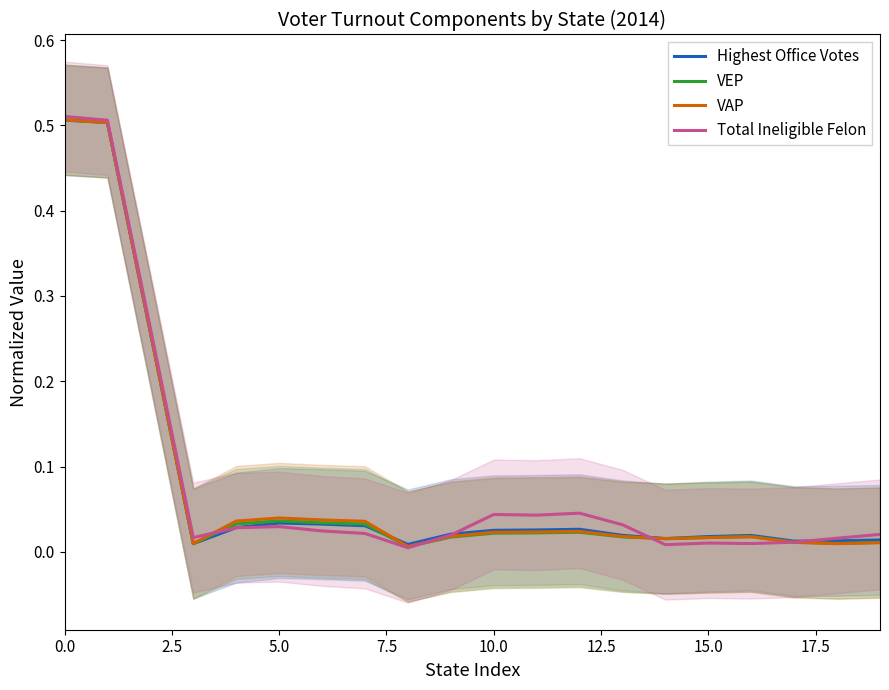

How many times do Total Ineligible Felon and Highest Office Votes cross each other?

4